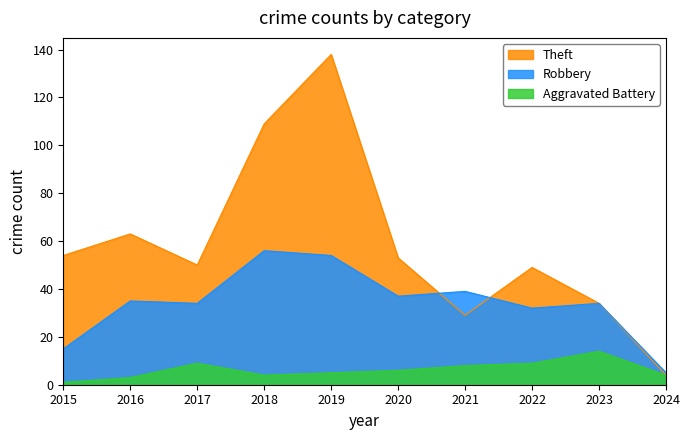

Reading left to right, transcribe all the data shown in this chart.

Theft: 54	63	50	109	138	53	29	49	34	4
Robbery: 15	35	34	56	54	37	39	32	34	5
Aggravated Battery: 1	3	9	4	5	6	8	9	14	4